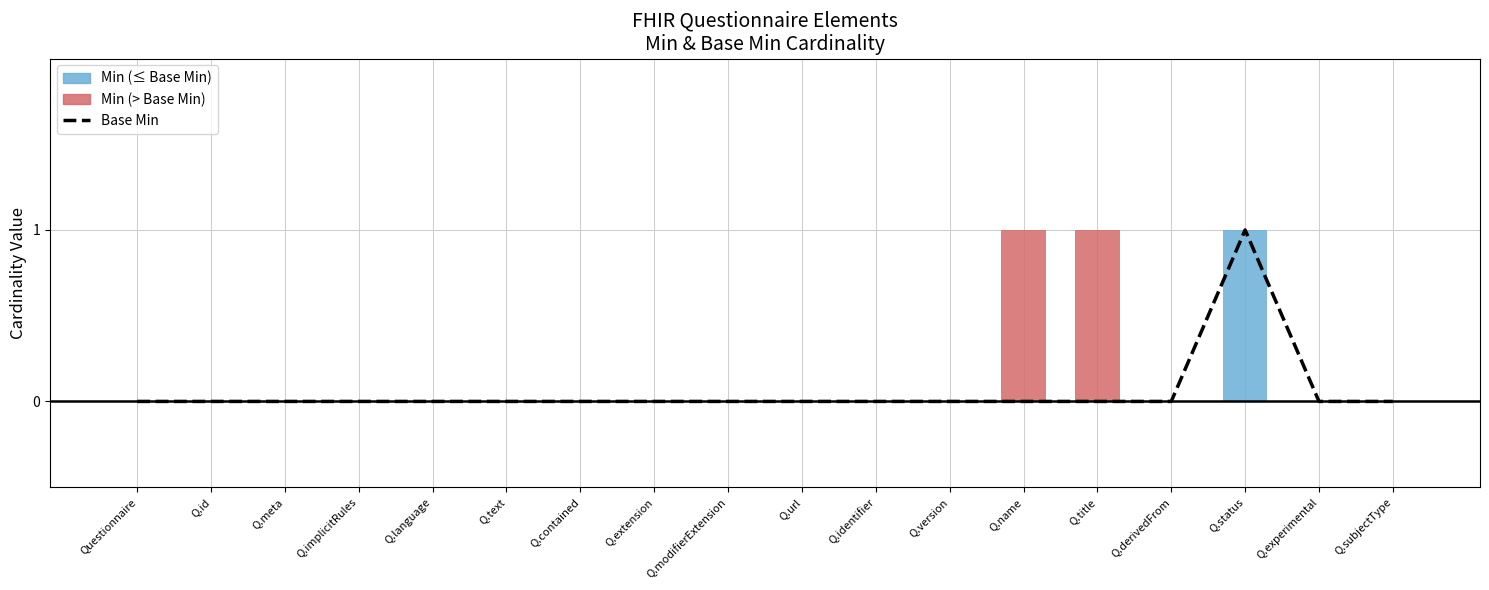

Reading left to right, transcribe all the data shown in this chart.

Base Min: Questionnaire=0	Q.id=0	Q.meta=0	Q.implicitRules=0	Q.language=0	Q.text=0	Q.contained=0	Q.extension=0	Q.modifierExtension=0	Q.url=0	Q.identifier=0	Q.version=0	Q.name=0	Q.title=0	Q.derivedFrom=0	Q.status=1	Q.experimental=0	Q.subjectType=0
Min: Questionnaire=0	Q.id=0	Q.meta=0	Q.implicitRules=0	Q.language=0	Q.text=0	Q.contained=0	Q.extension=0	Q.modifierExtension=0	Q.url=0	Q.identifier=0	Q.version=0	Q.name=1	Q.title=1	Q.derivedFrom=0	Q.status=1	Q.experimental=0	Q.subjectType=0